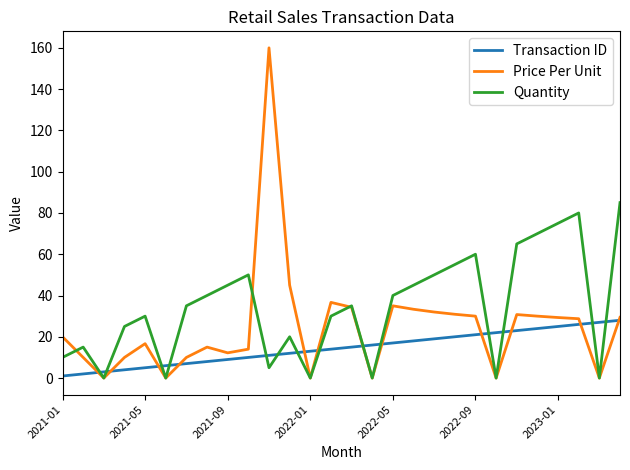

Which series has the largest total across all categories?

Quantity